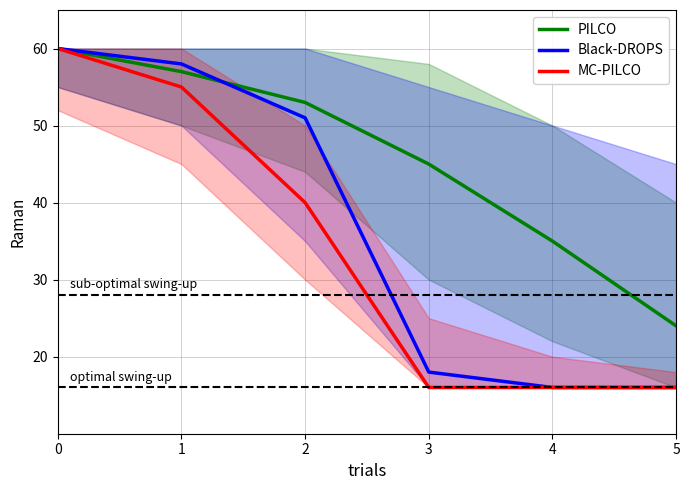

Count the MC-PILCO values in the range 16 to 55.

5